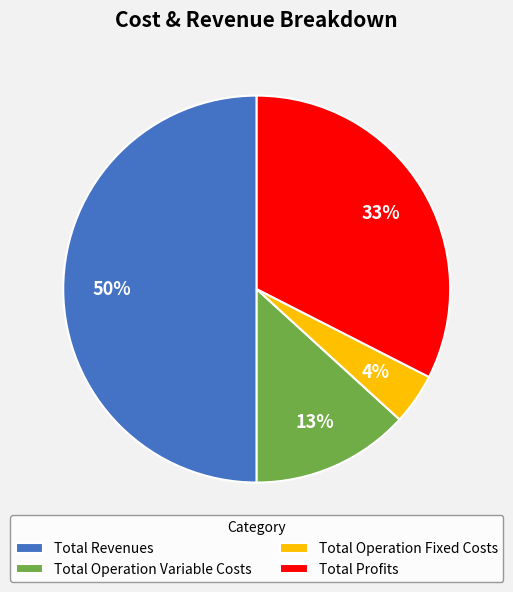

How many segments does this pie chart have?

4